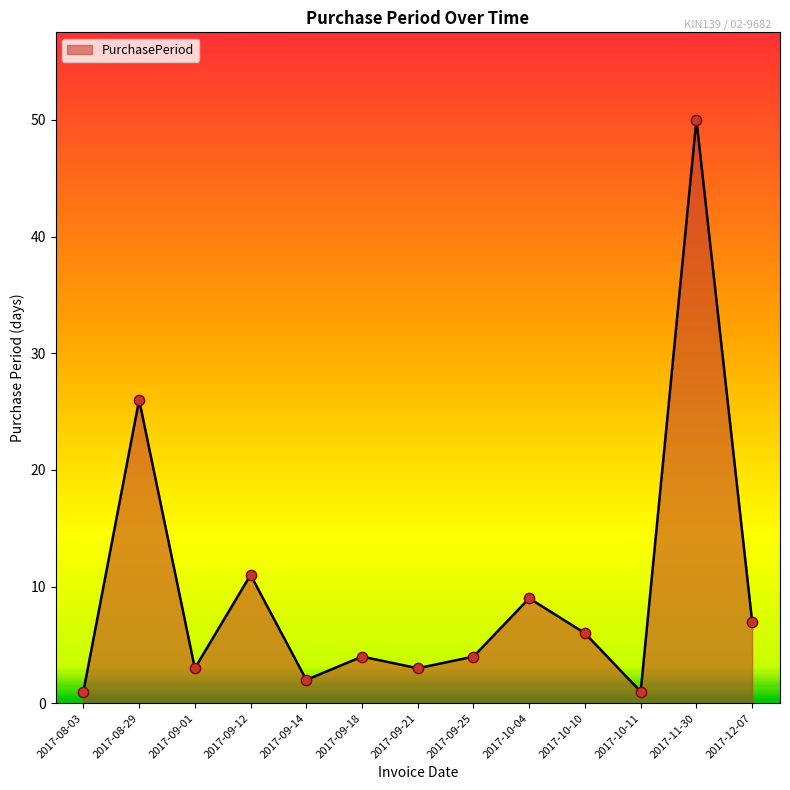

What is the change in value from 2017-09-12 to 2017-10-04?

-2